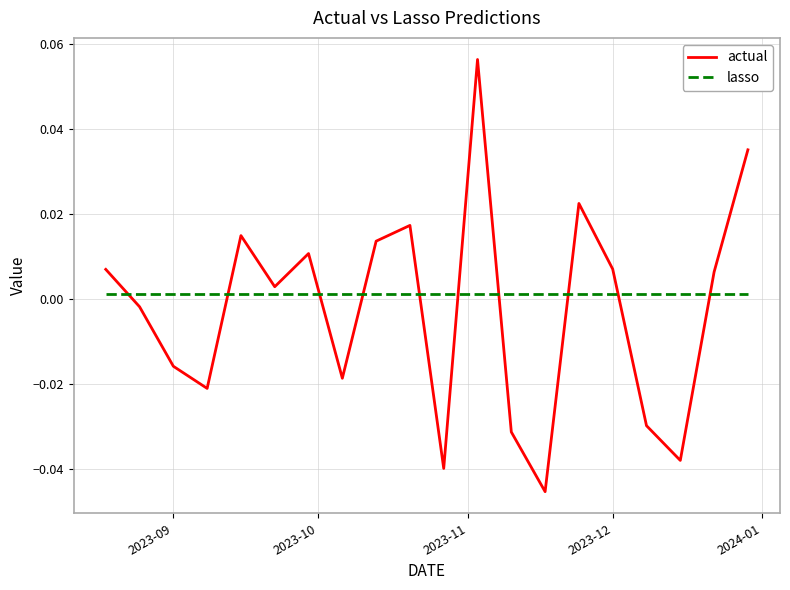

Rank the series by their maximum value, from highest to lowest.

actual, lasso